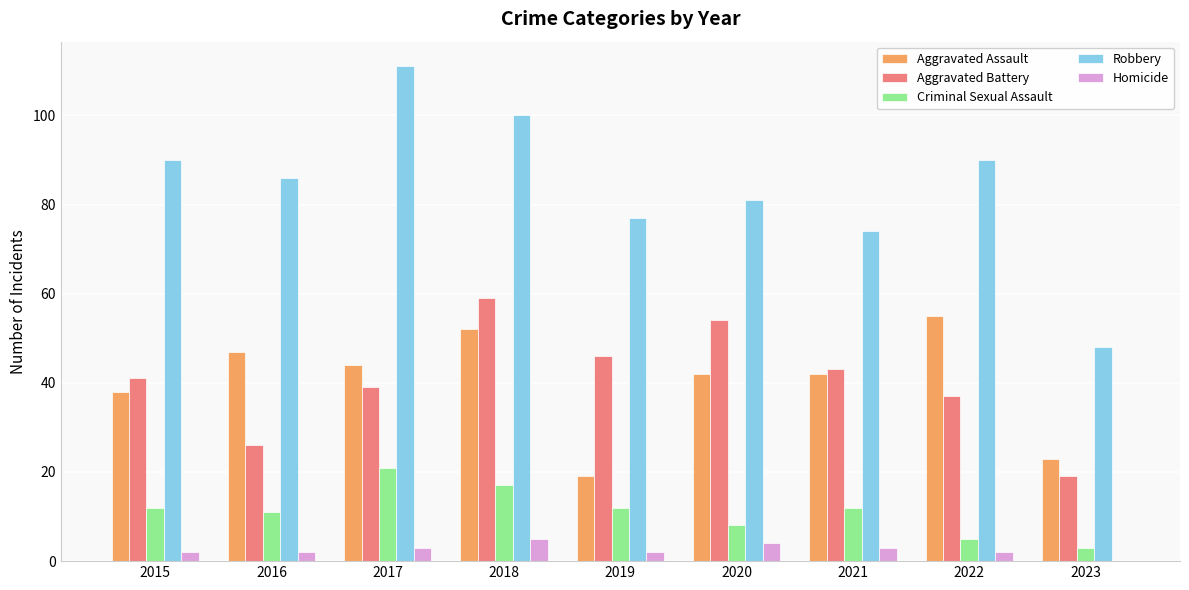

Reading left to right, extract all data points from this chart.

Aggravated Assault: 2015=38	2016=47	2017=44	2018=52	2019=19	2020=42	2021=42	2022=55	2023=23
Aggravated Battery: 2015=41	2016=26	2017=39	2018=59	2019=46	2020=54	2021=43	2022=37	2023=19
Criminal Sexual Assault: 2015=12	2016=11	2017=21	2018=17	2019=12	2020=8	2021=12	2022=5	2023=3
Robbery: 2015=90	2016=86	2017=111	2018=100	2019=77	2020=81	2021=74	2022=90	2023=48
Homicide: 2015=2	2016=2	2017=3	2018=5	2019=2	2020=4	2021=3	2022=2	2023=0